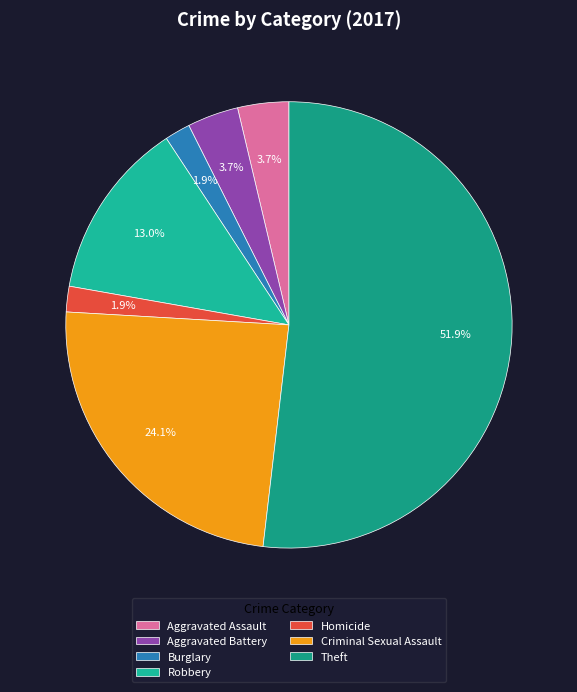

To the nearest percent, what percentage of the pie is Aggravated Battery?

4%